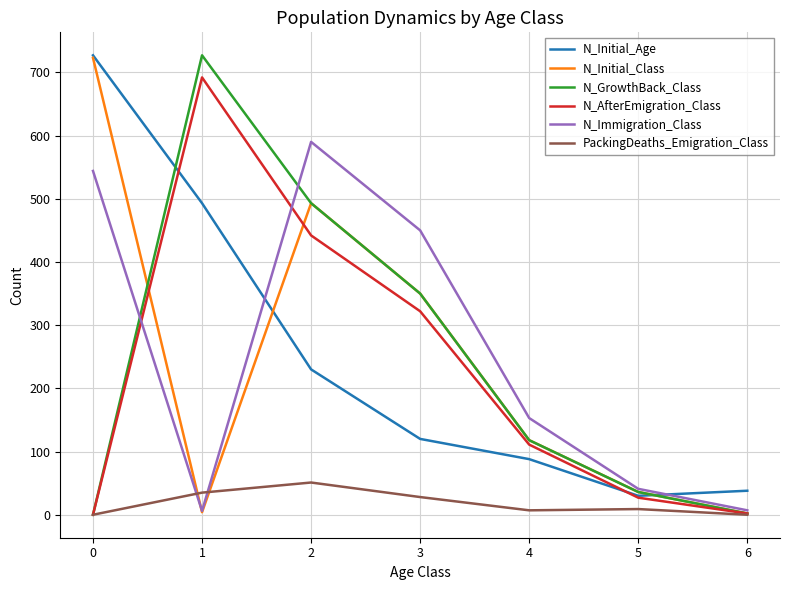

In N_Immigration_Class, how many points are higher than both neighbors (excluding endpoints)?

1